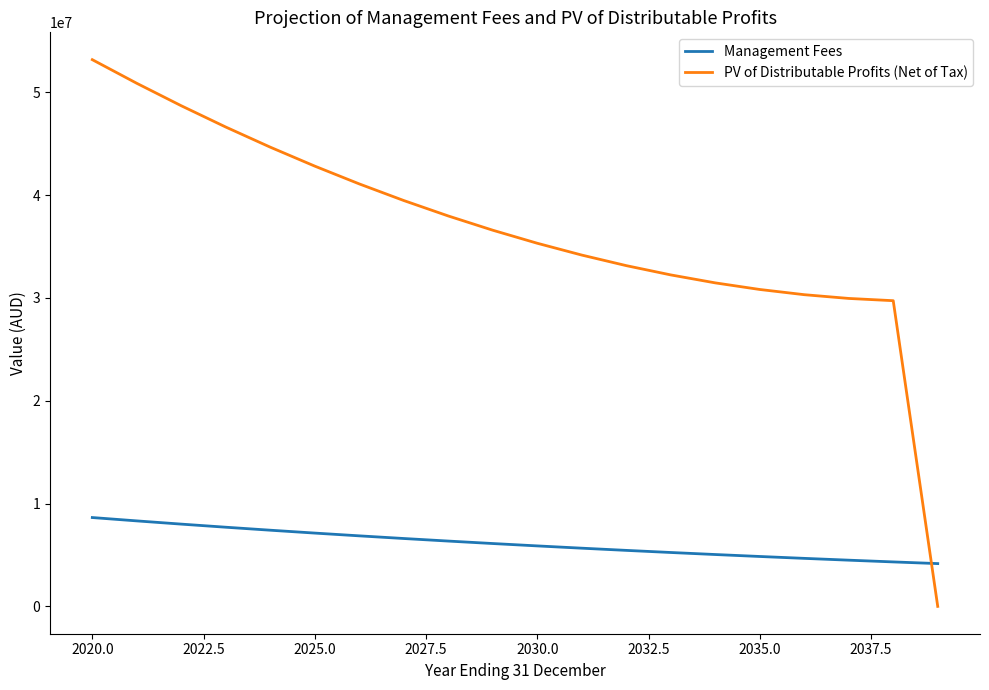

How many intersections are there between Management Fees and PV of Distributable Profits (Net of Tax)?

1